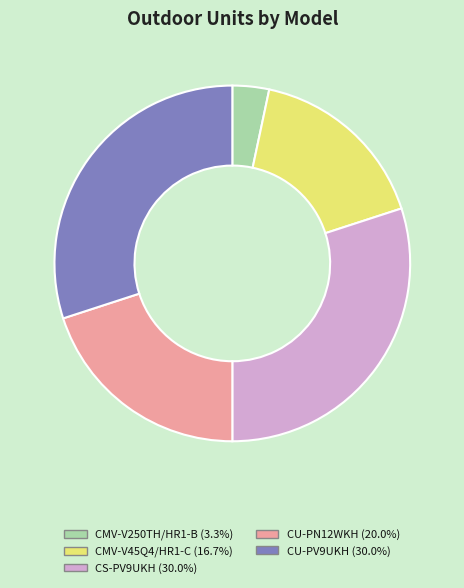

Which has a higher value, CS-PV9UKH or CMV-V45Q4/HR1-C?

CS-PV9UKH